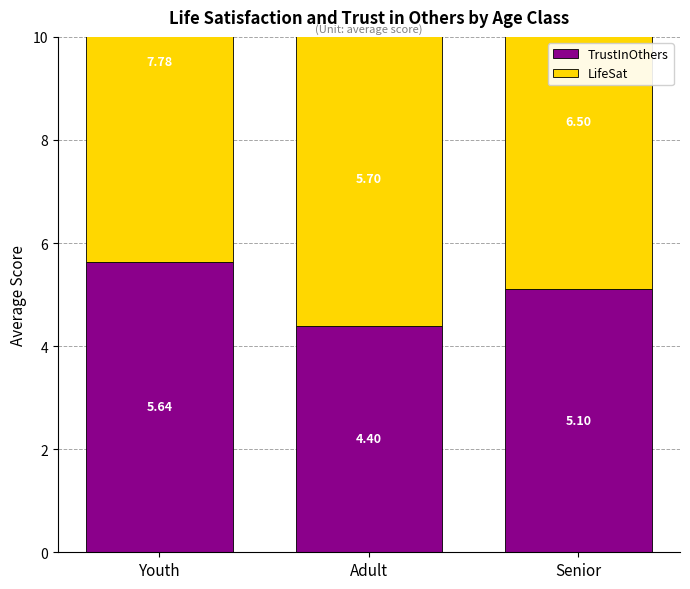

What is the label of the 2nd bar from the right?

Adult